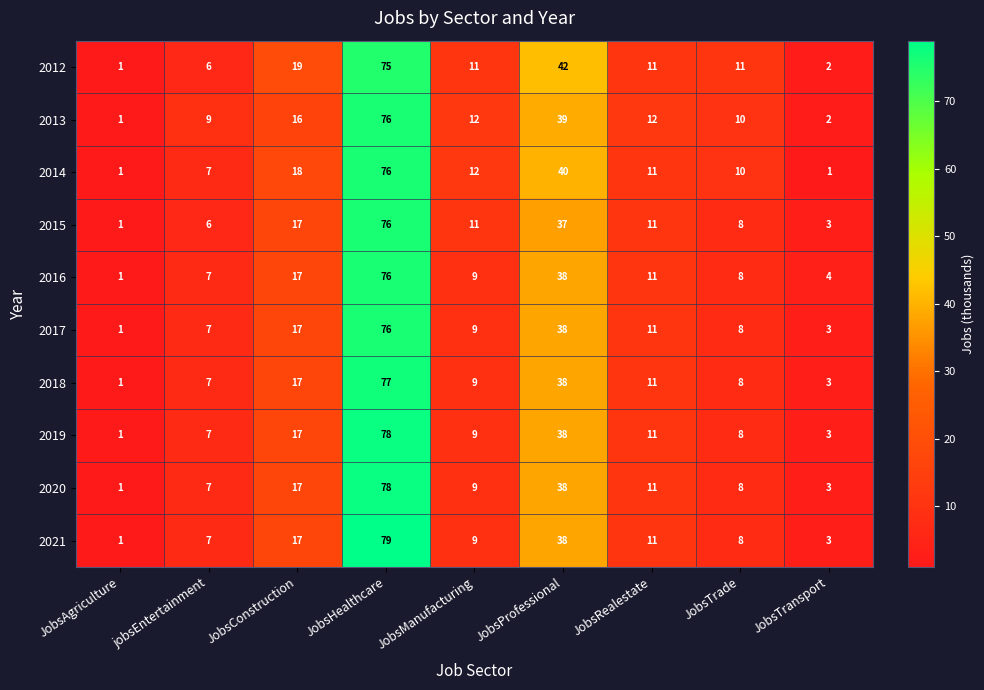

List the labels in order of 2019 value, largest first.

JobsHealthcare, JobsProfessional, JobsConstruction, JobsRealestate, JobsManufacturing, JobsTrade, jobsEntertainment, JobsTransport, JobsAgriculture